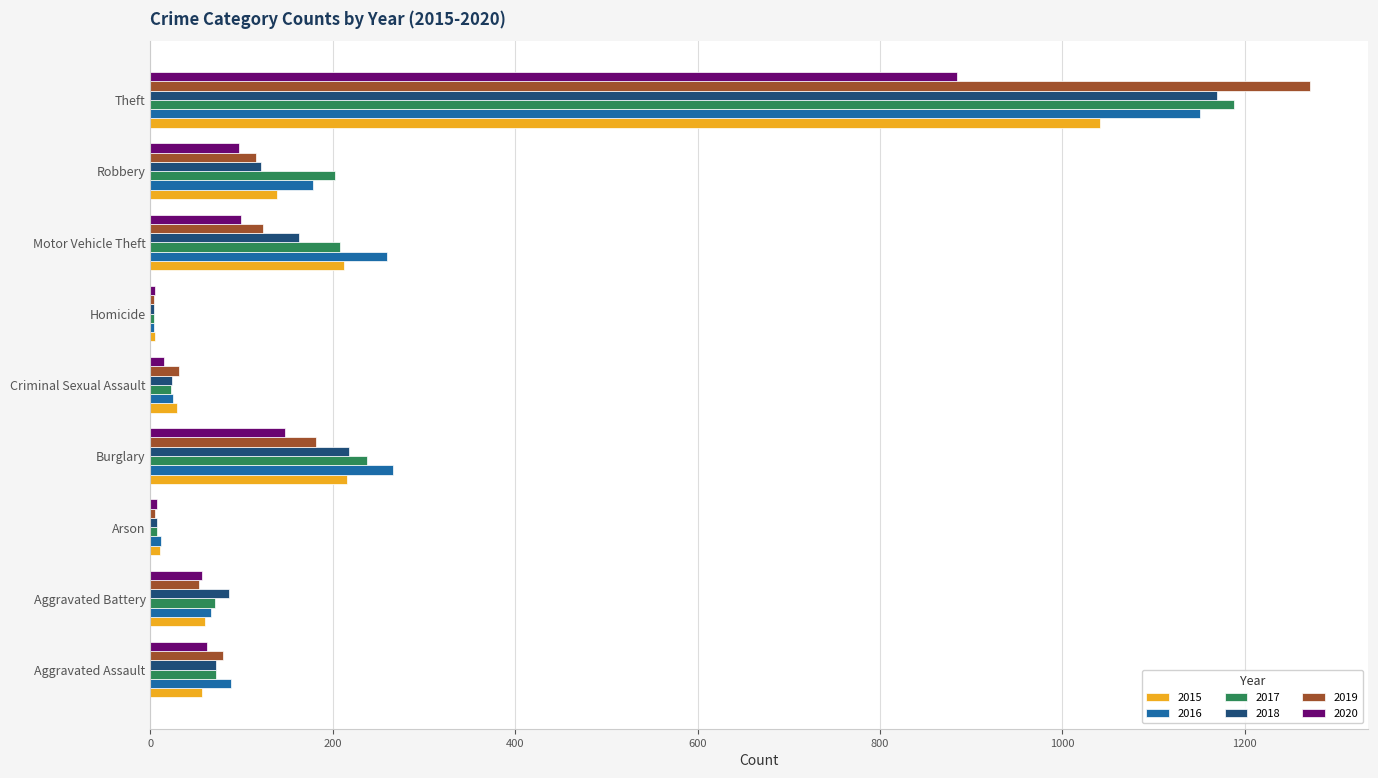

What is the sum of the 2019 values at Arson and Homicide?

9